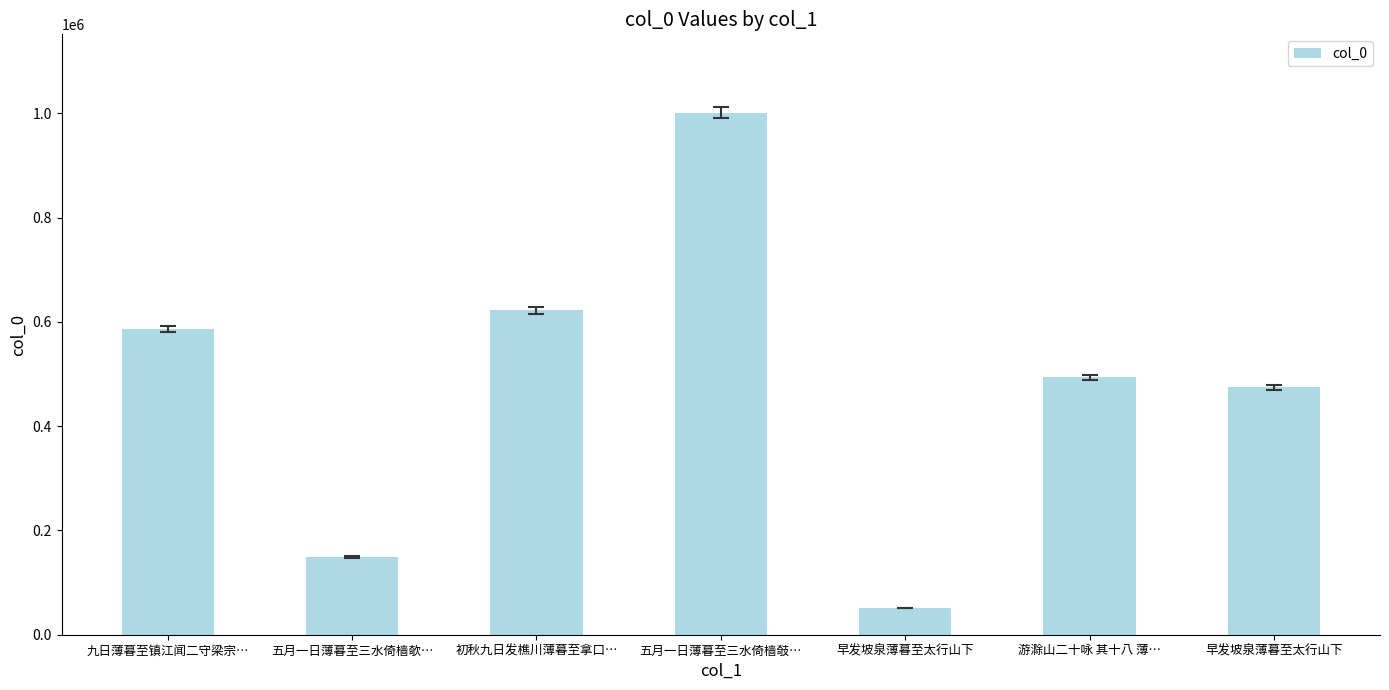

List the labels in order of value, smallest first.

早发坡泉薄暮至太行山下, 五月一日薄暮至三水倚樯欹…, 早发坡泉薄暮至太行山下, 游滁山二十咏 其十八 薄…, 九日薄暮至镇江闻二守梁宗…, 初秋九日发樵川薄暮至拿口…, 五月一日薄暮至三水倚樯攲…